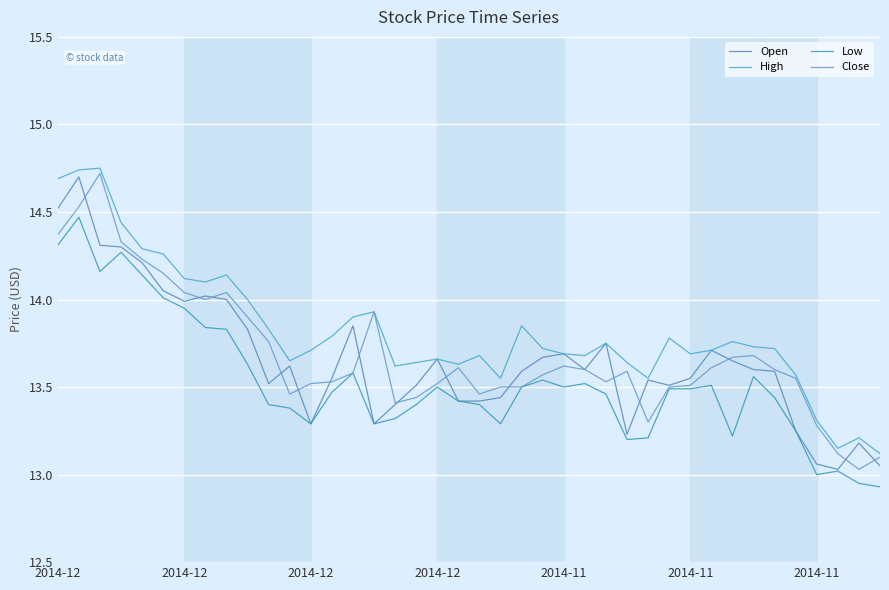

Does the chart display data point markers on the line(s)?

No